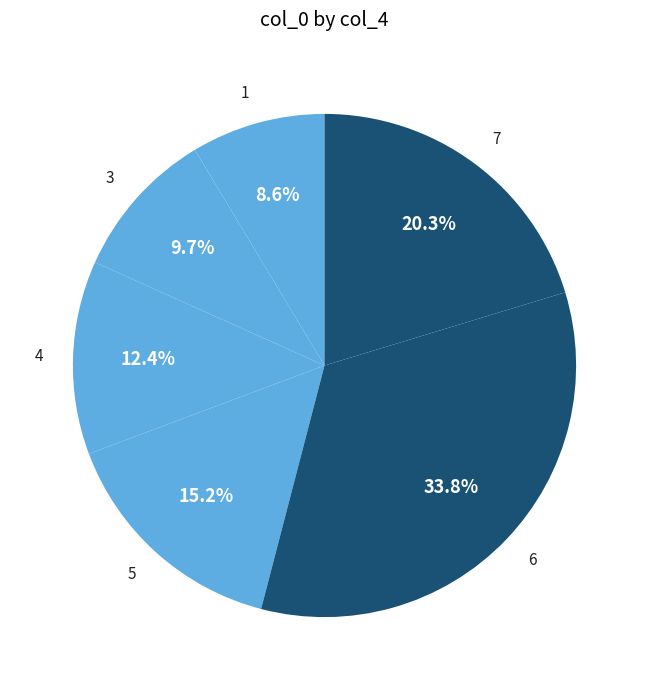

Is the sum of 5 and 4 greater than half?

No